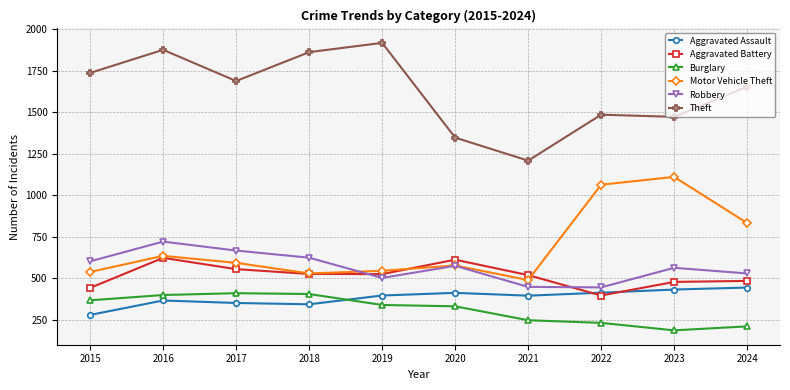

Rank the series at 2023 from highest to lowest value.

Theft, Motor Vehicle Theft, Robbery, Aggravated Battery, Aggravated Assault, Burglary